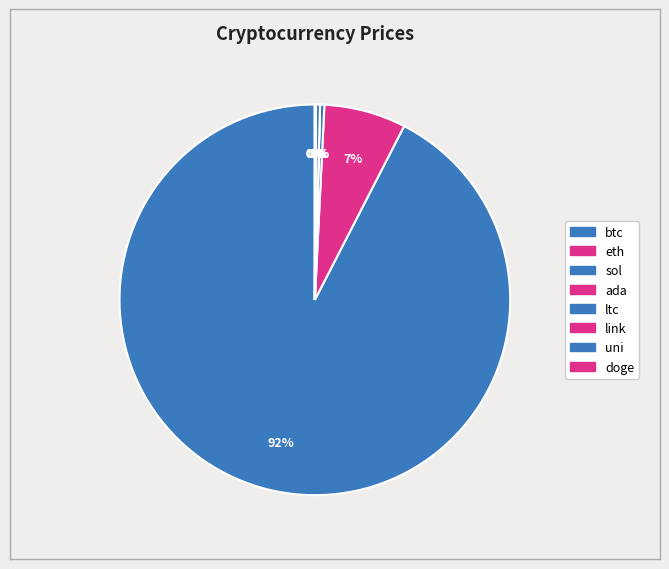

What is the ratio of the value at sol to the value at eth?

0.1